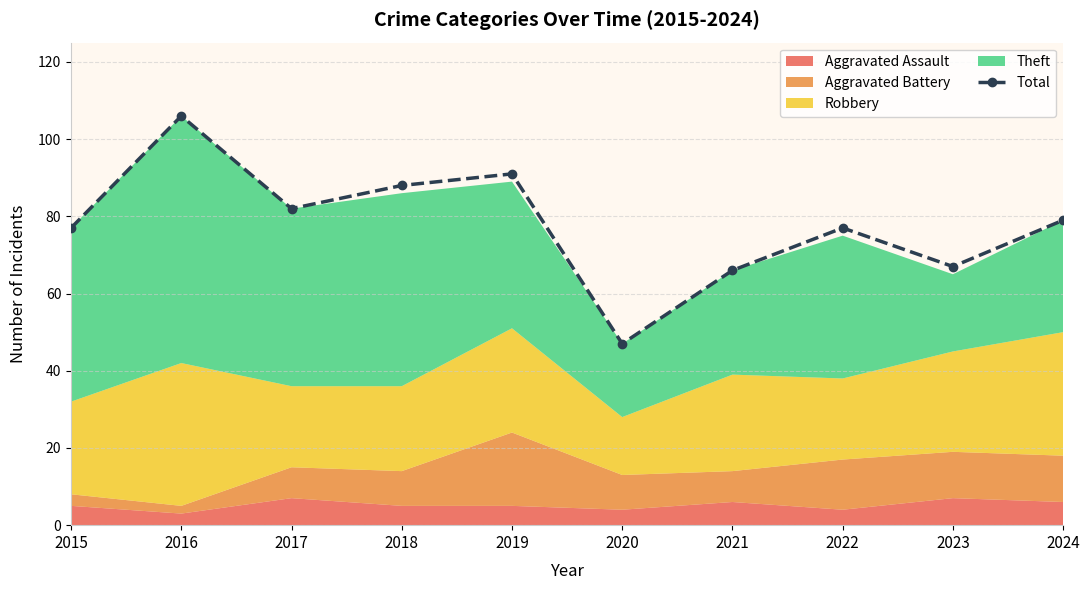

Which label corresponds to the largest value in the chart?

2016